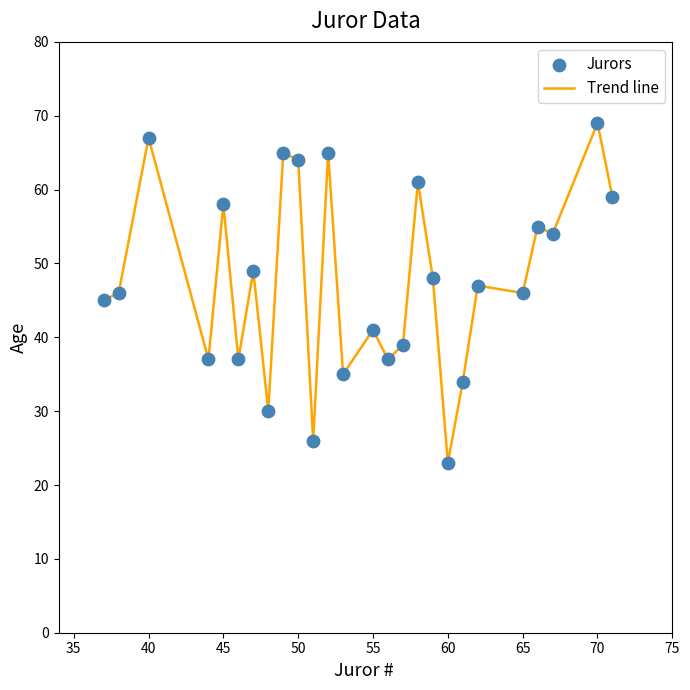

What is the maximum value shown in the chart?

69